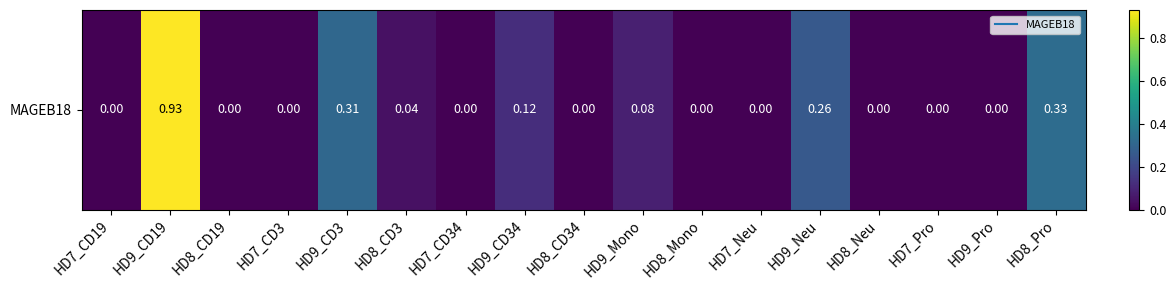

Is it true that the value at HD7_Pro is -0.4?

False